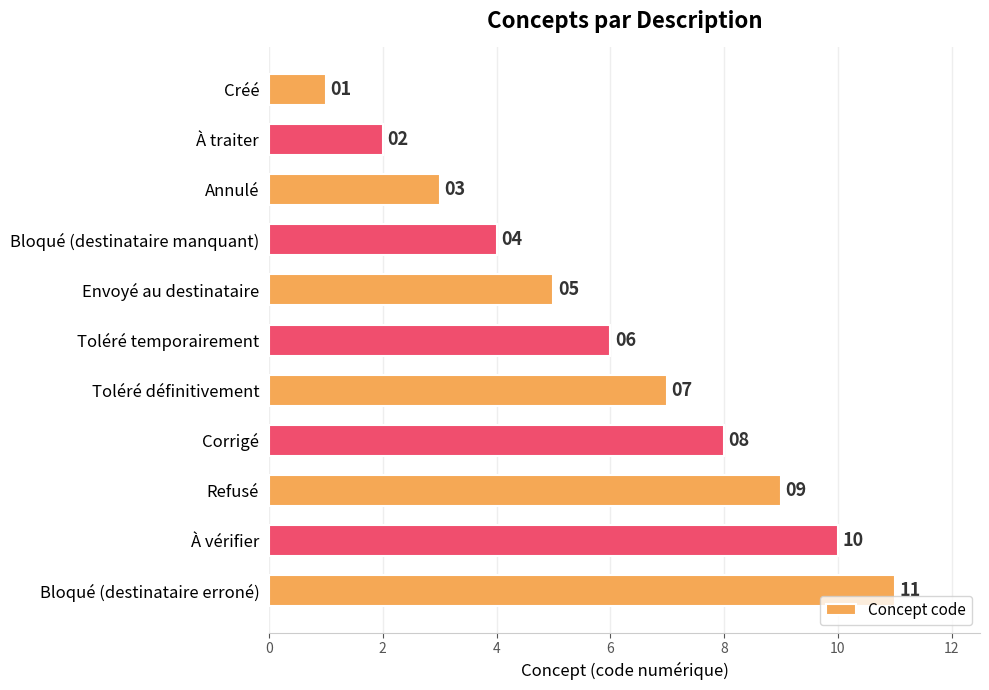

What is the sum of the values at À vérifier and Corrigé?

18